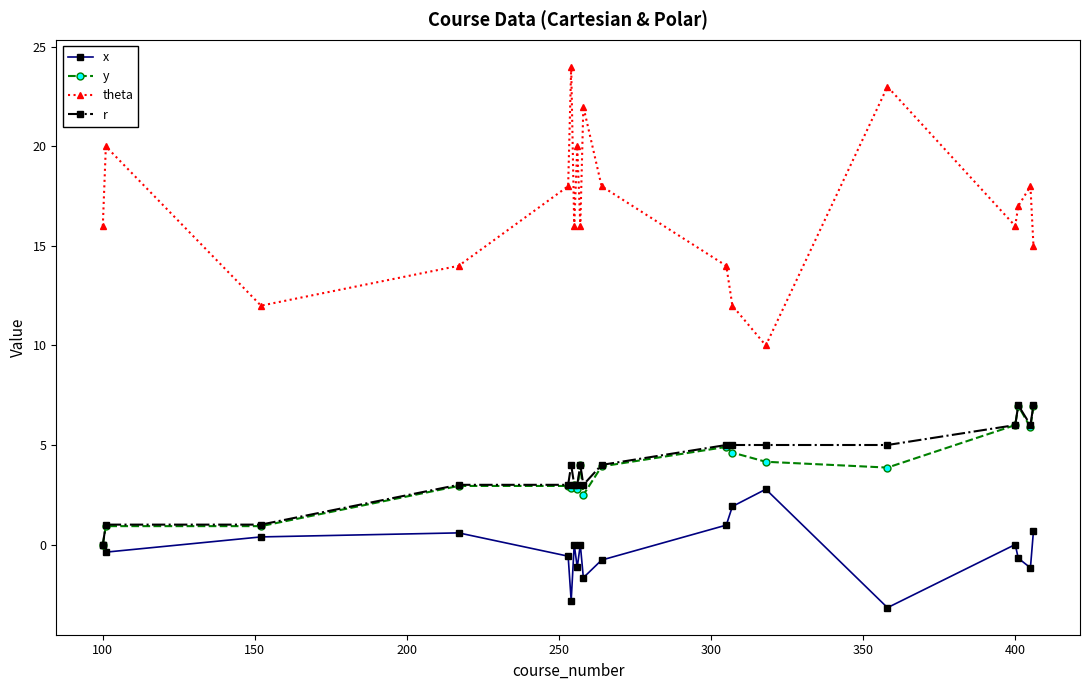

Which series has the largest total across all categories?

theta